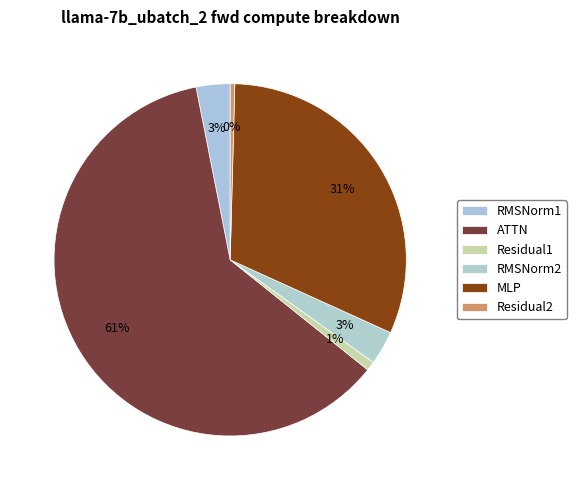

Which has a higher value, ATTN or Residual2?

ATTN